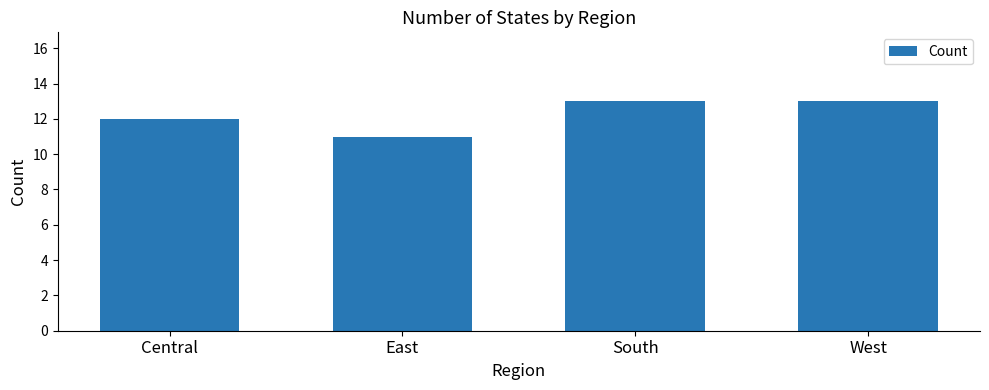

What position from the right is West?

1